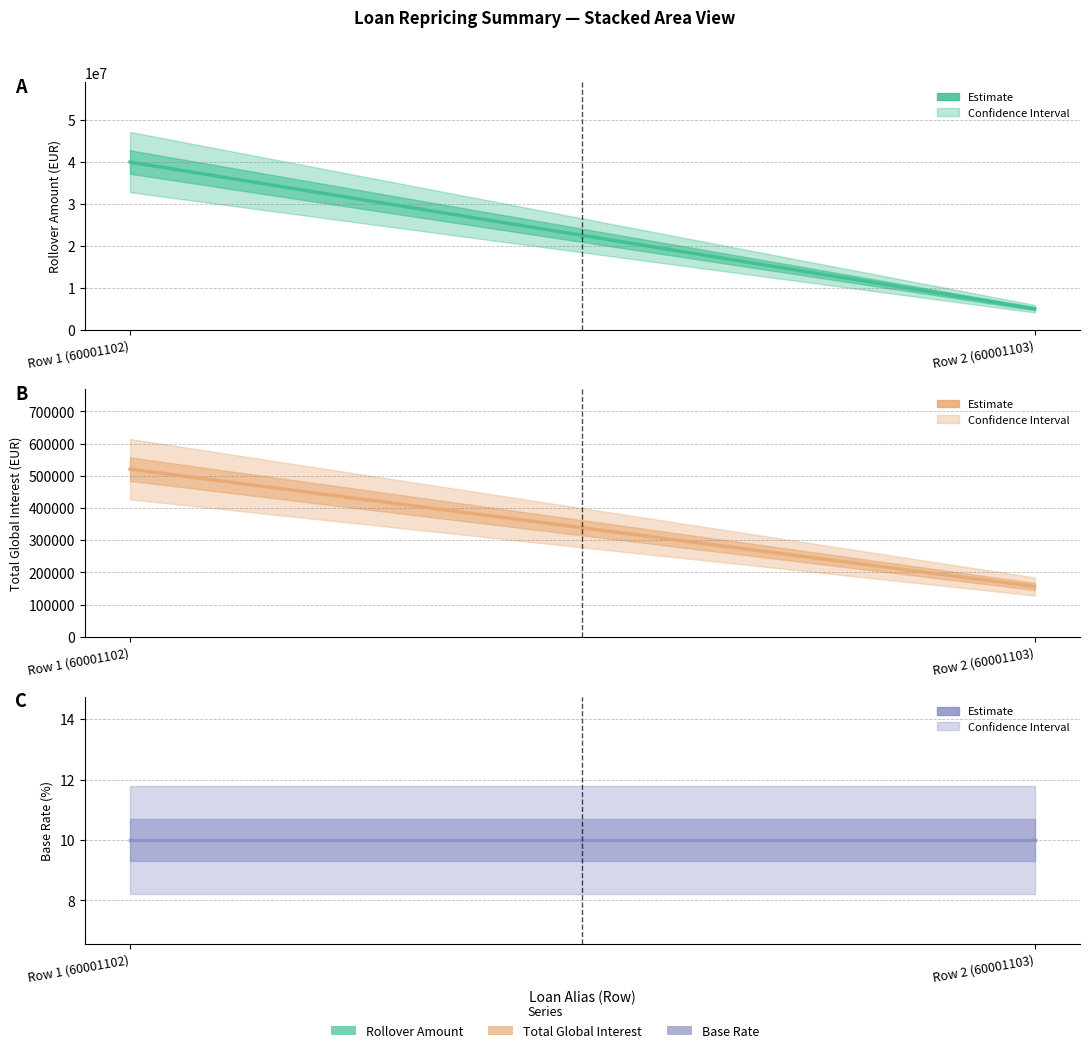

Rank the categories by Base_Rate value from lowest to highest.

Row 1 (60001102), Row 2 (60001103)